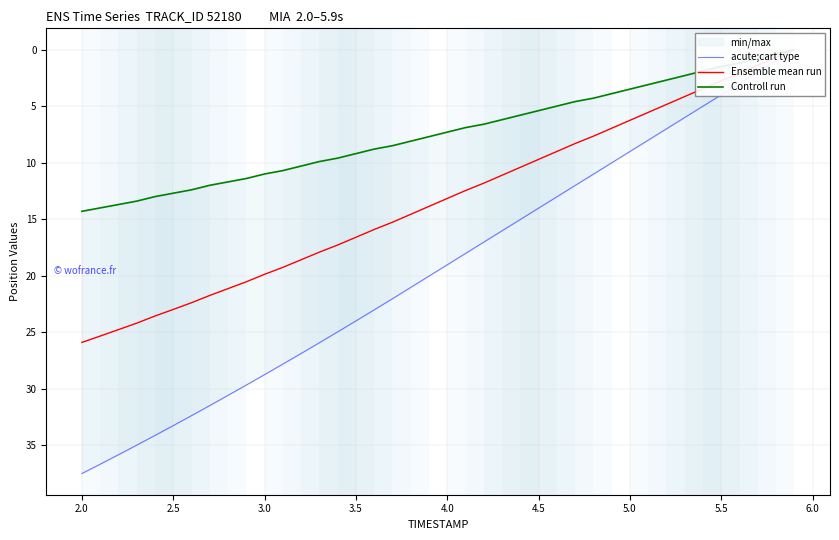

What is the difference between the maximum and second lowest values in the Controll run series?

13.9